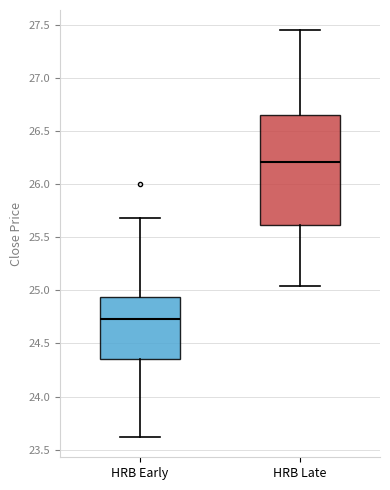

Reading left to right, transcribe this box plot: for each box, give where its median line is, the range the box spans, and where its two whiskers end, as read against the y-axis. The values are not printed on the chart, so give them approximately, as read against the axis.

HRB Early: median 24.75, box 24.35 to 24.95, whiskers 23.60 to 25.70
HRB Late: median 26.20, box 25.60 to 26.65, whiskers 25.05 to 27.45